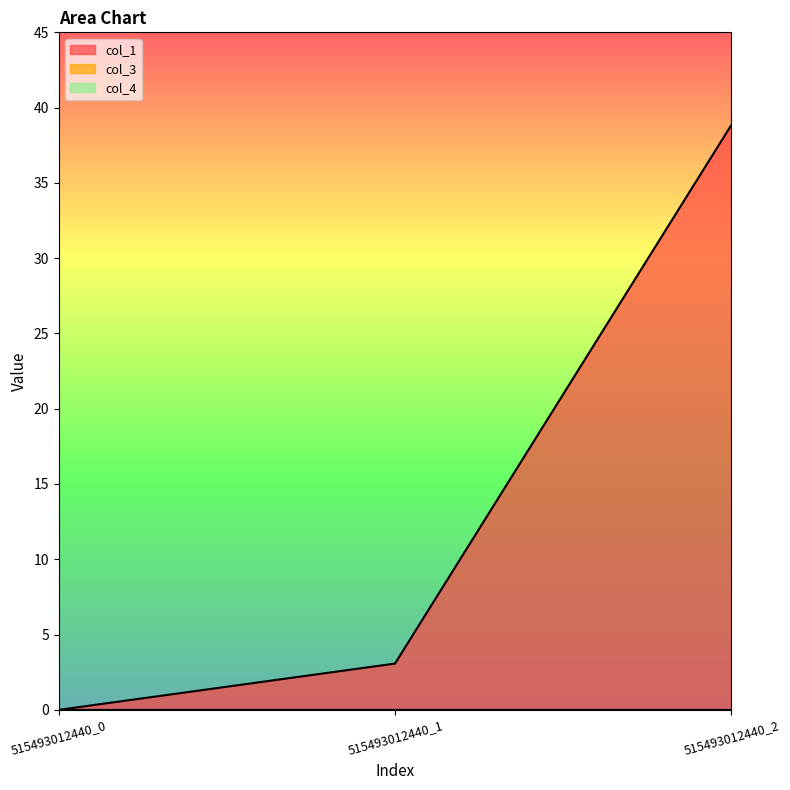

Which series has the largest total across all categories?

col_1